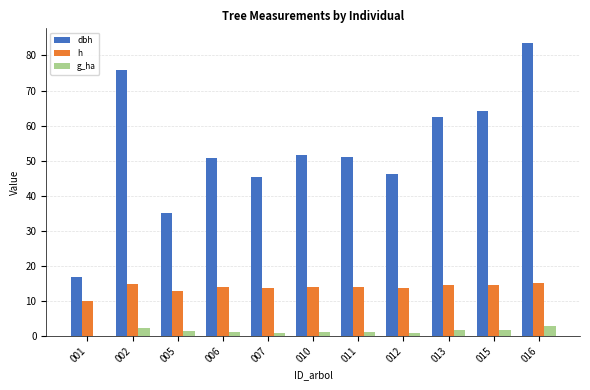

How many groups of bars are there?

11